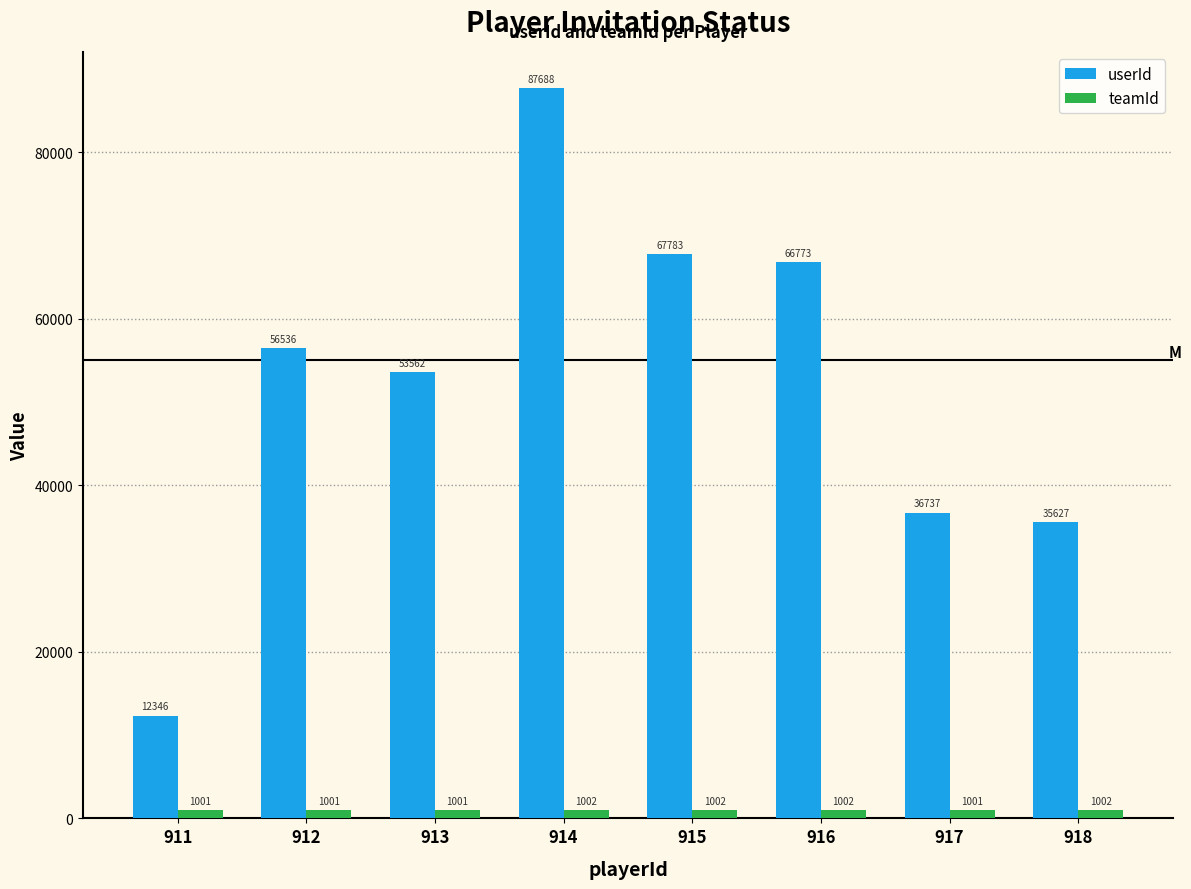

What is the minimum value for teamId?

1001